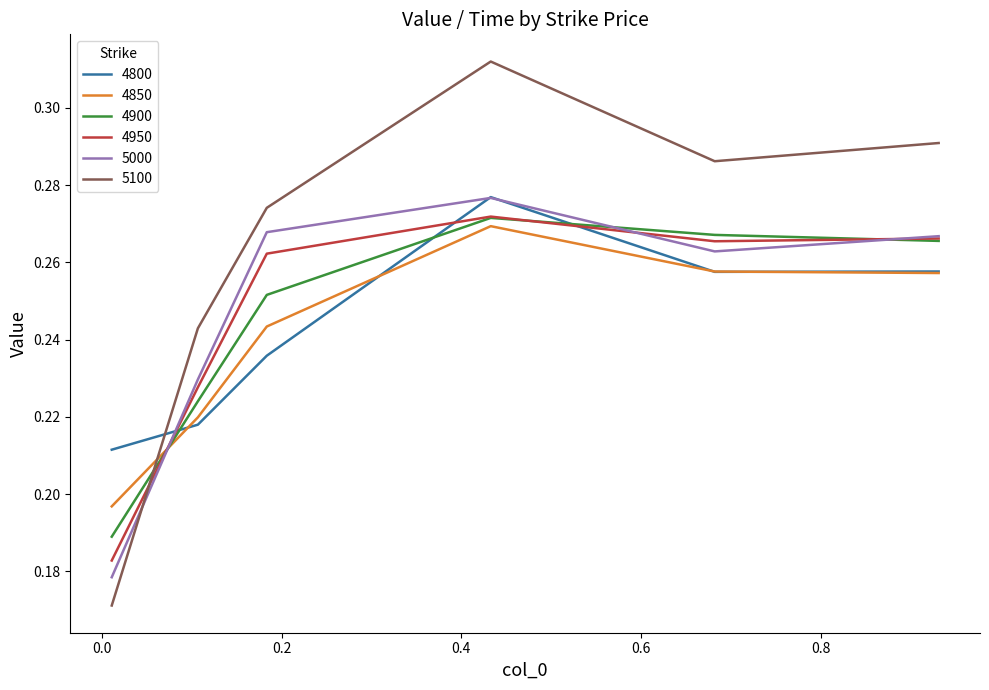

Which series has the widest spread of values?

5100